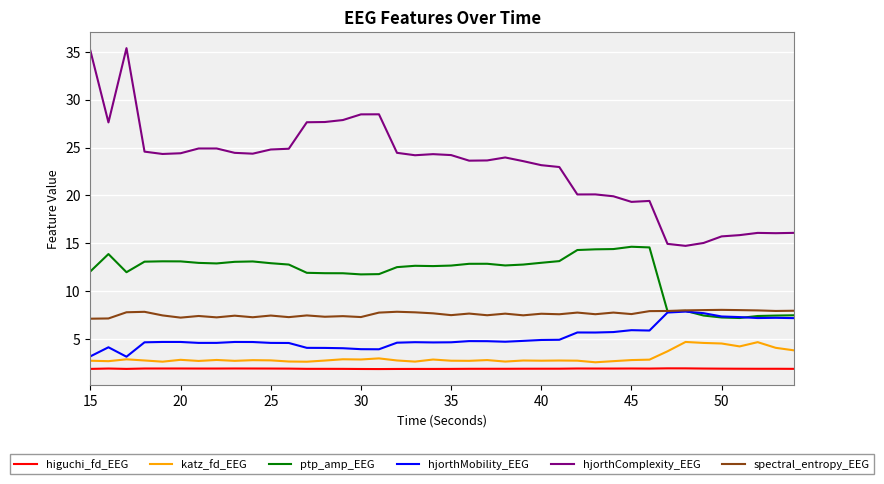

Which series has the widest spread of values?

hjorthComplexity_EEG